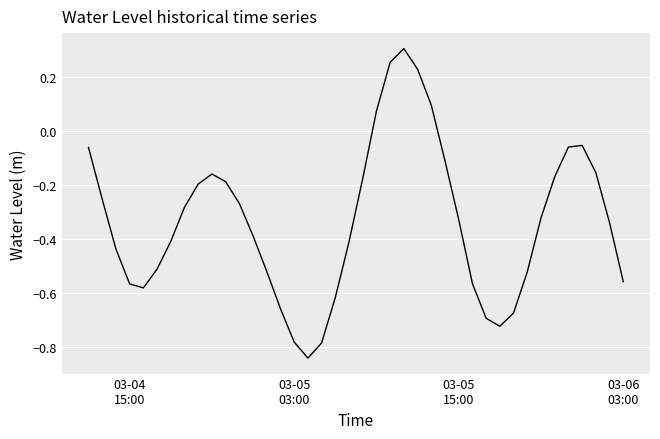

How many interior local valleys (lower than both neighbors) does the data have?

3